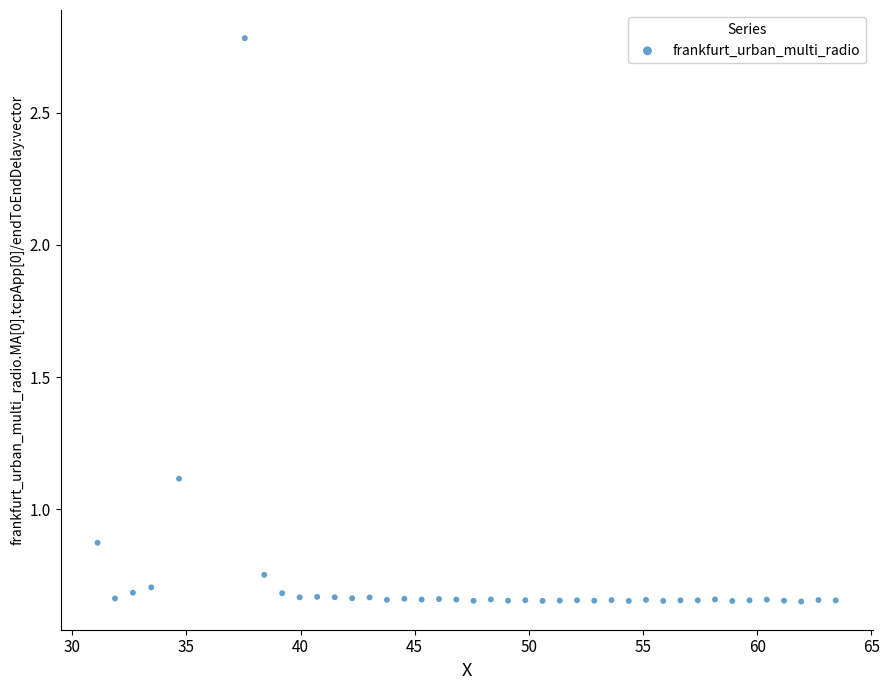

What is the range of X values (max minus min)?

32.3